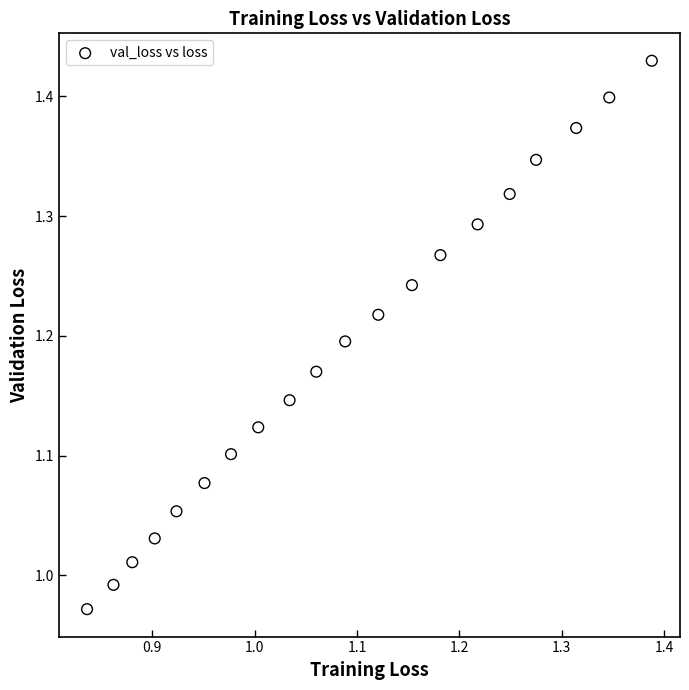

What is the range of X values (max minus min)?

0.6